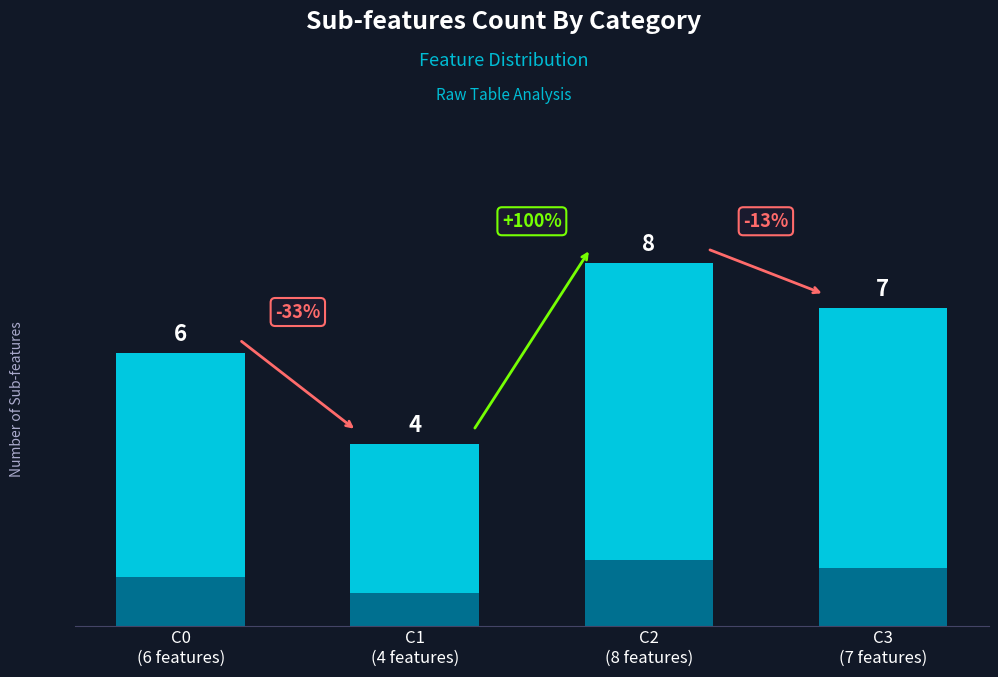

At which label does the data first exceed 7?

C2
(8 features)